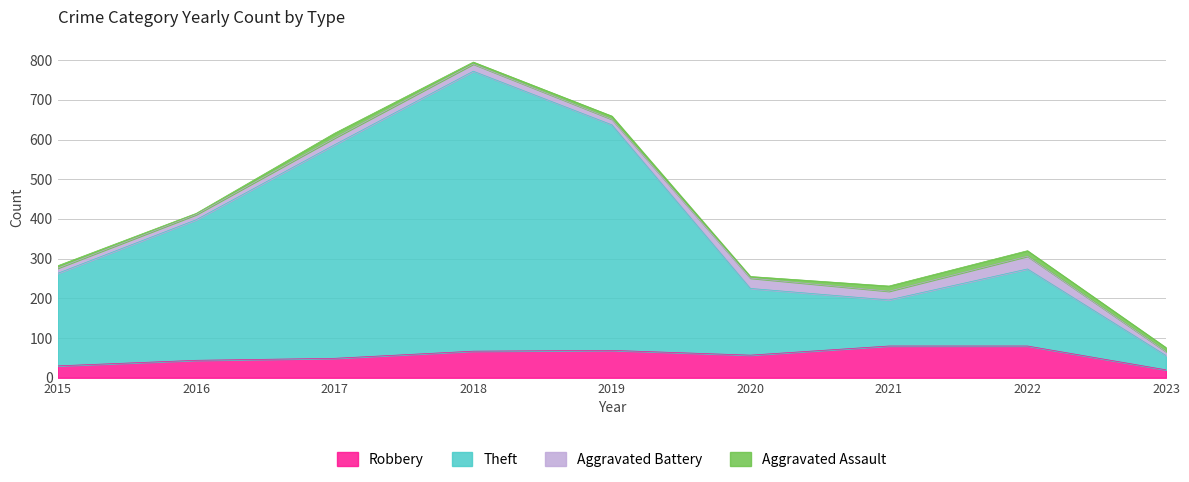

True or false: Robbery has a value of 20 at 2023.

True